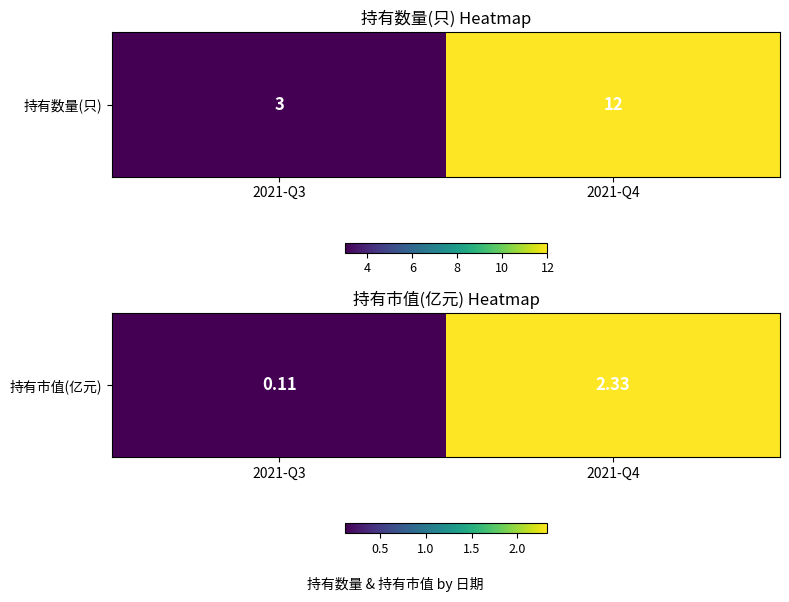

How many data points does each series have?

2